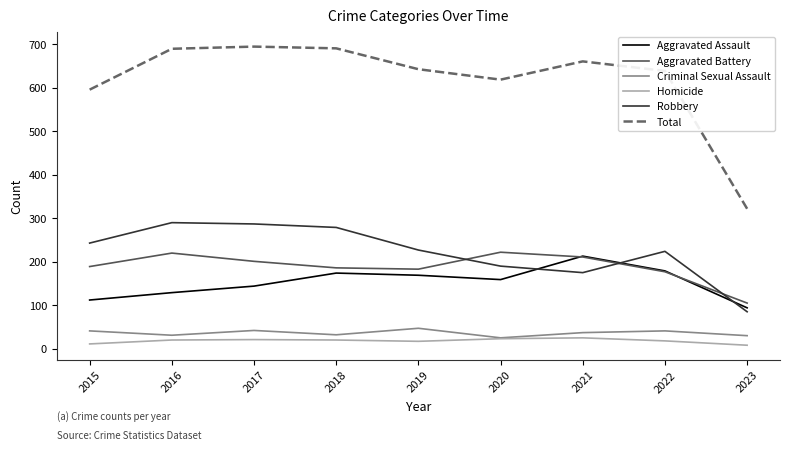

True or false: Criminal Sexual Assault has a value of 25 at 2020.

True